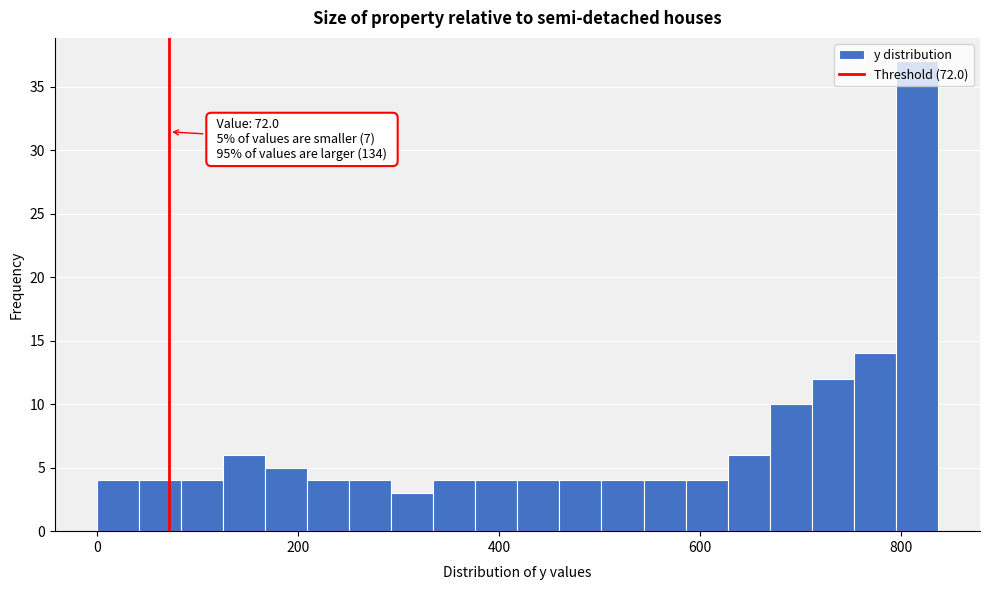

Read against the x-axis, roughly where is the centre of the tallest bar?

820